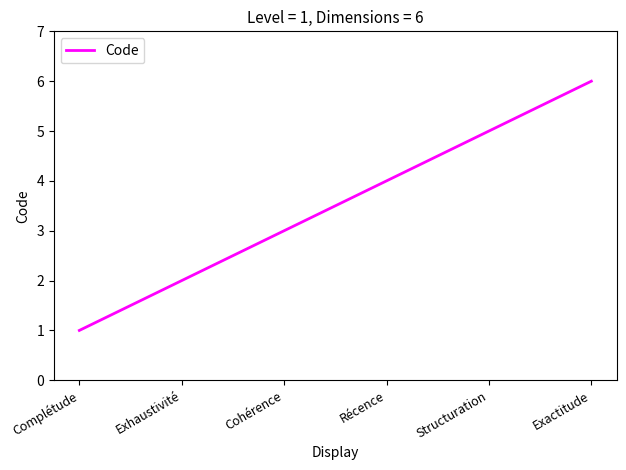

At which category does the chart reach its minimum across all series?

Complétude